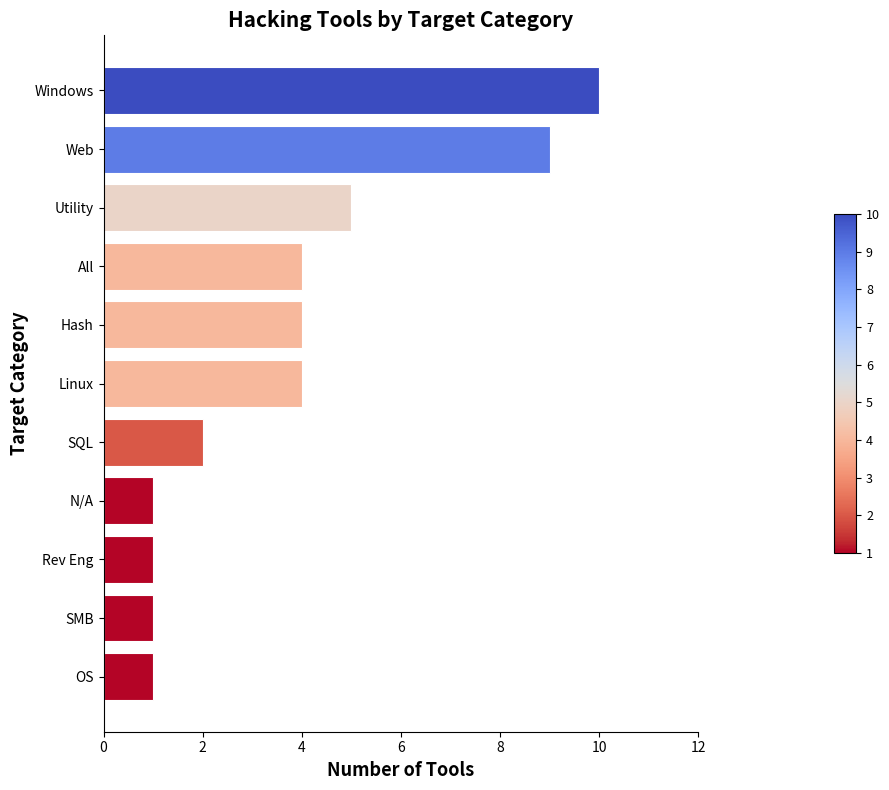

Which has a higher value, OS or Utility?

Utility